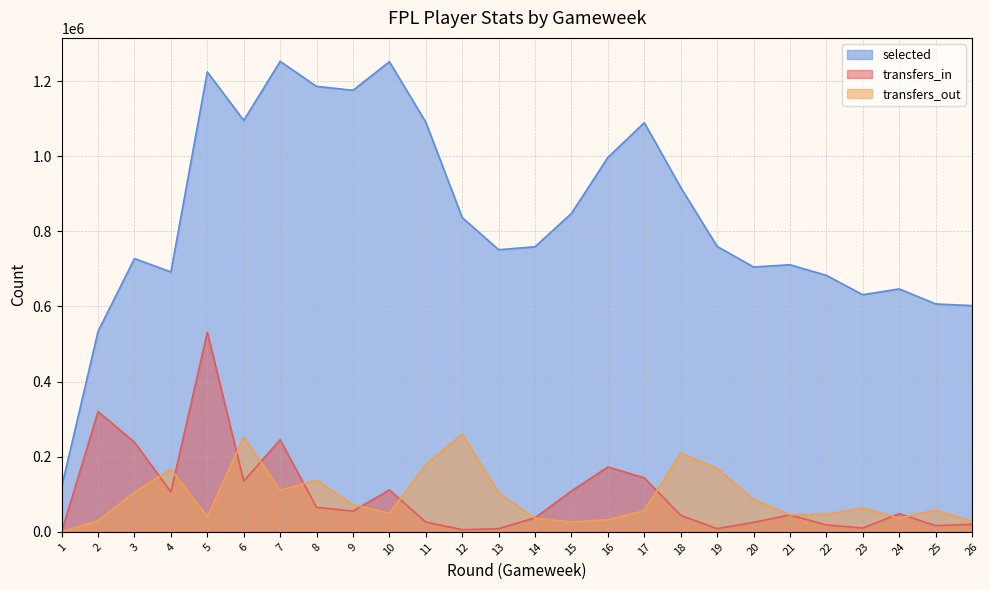

What is the value of the selected point at the 16th from the left?

996695